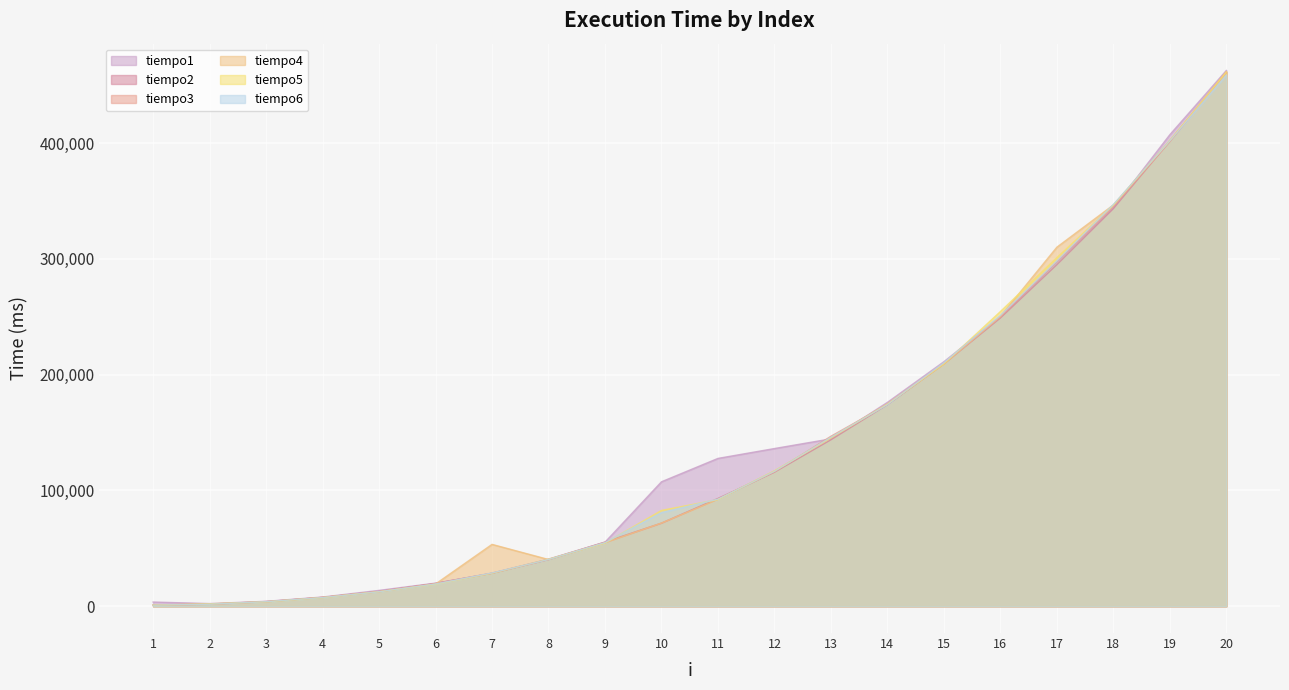

True or false: tiempo6 and tiempo1 cross at least once.

True